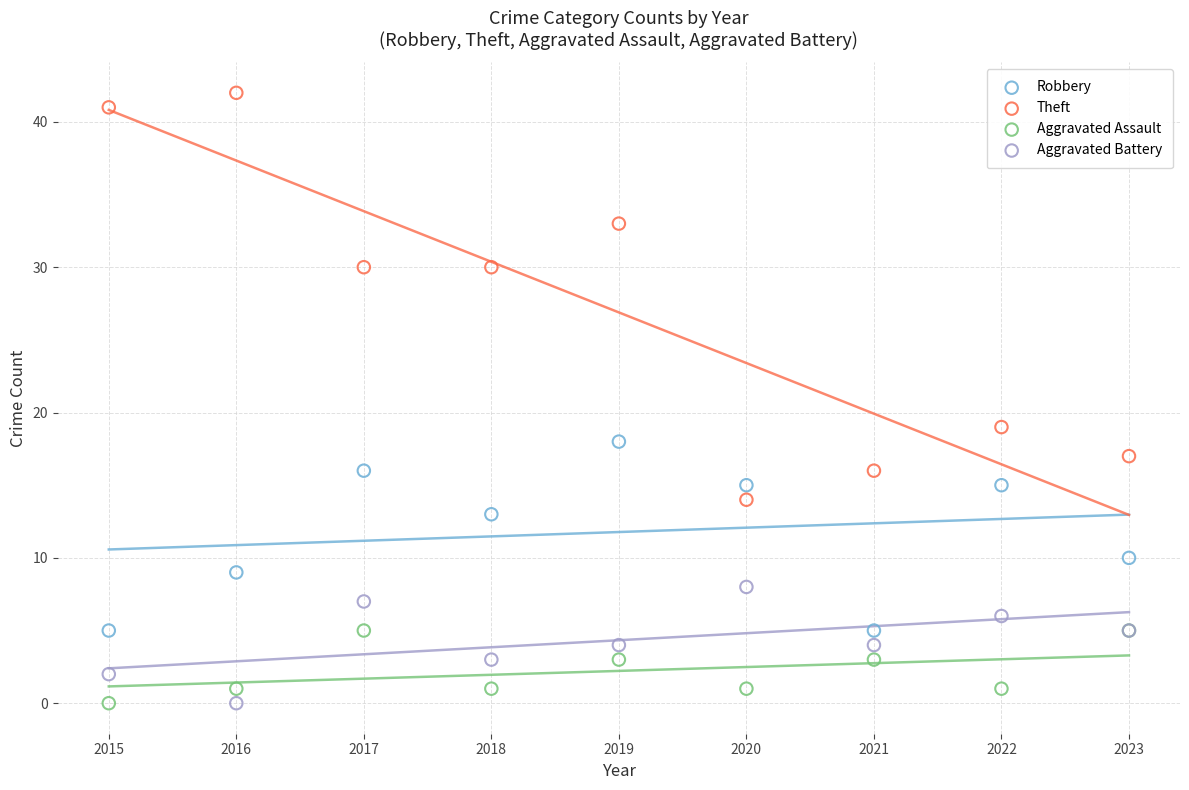

In the Robbery series, what Y value is closest to 11?

10